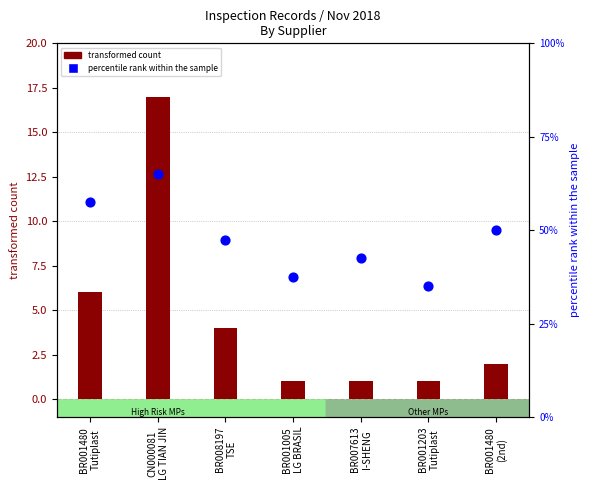

What are all the series names shown in the legend?

transformed count, percentile rank within the sample